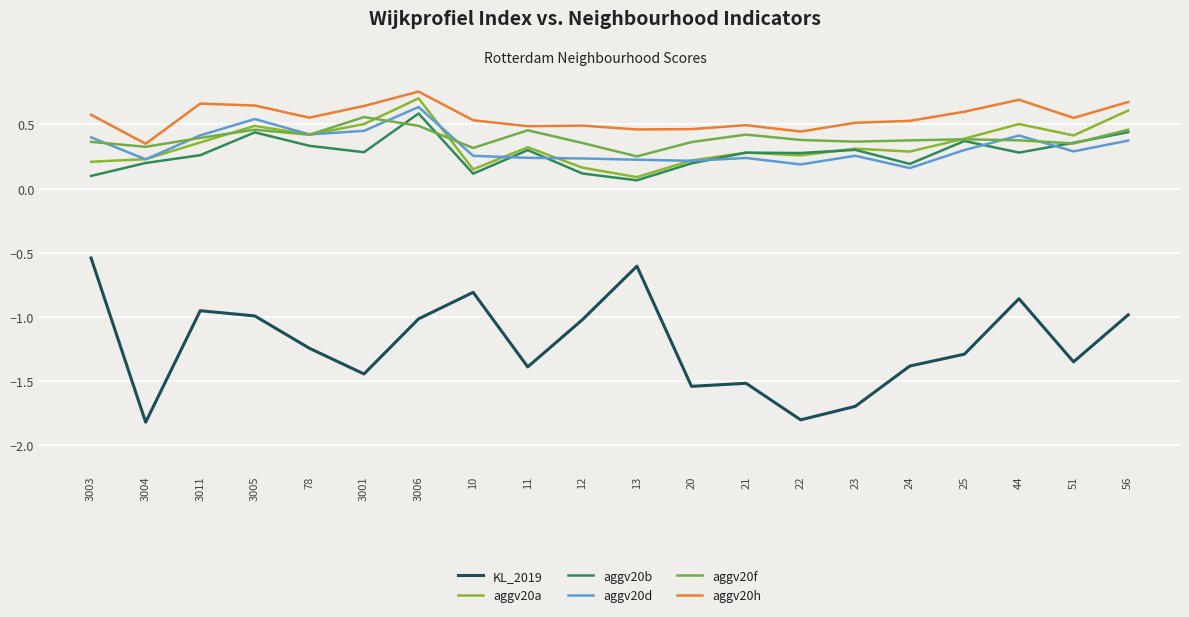

Where is aggv20d nearest to the value 0?

24